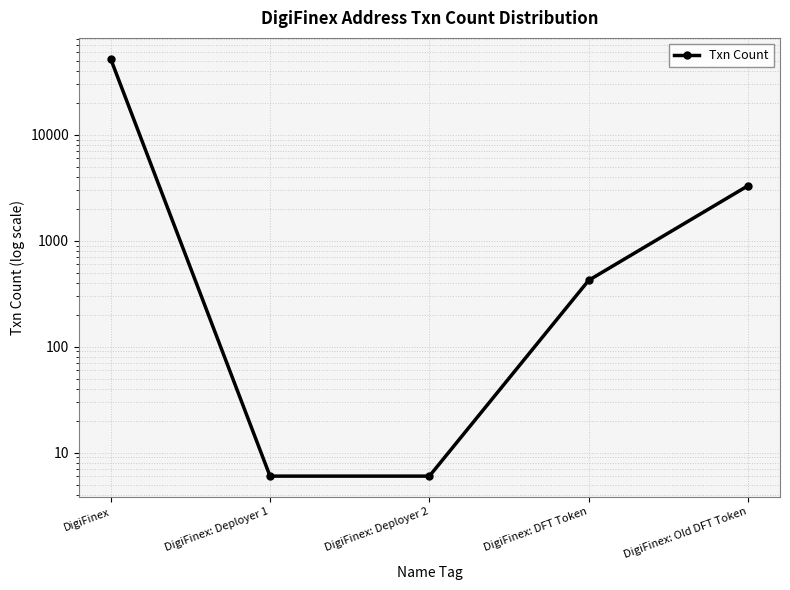

What is the greatest value displayed?

52066